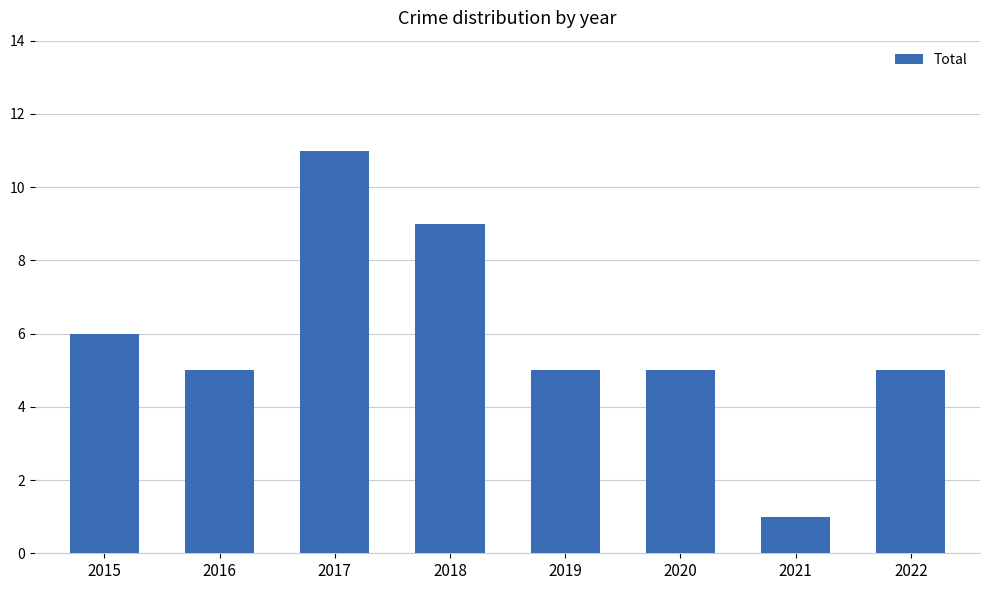

Is it true that the value at 2016 is 3?

False